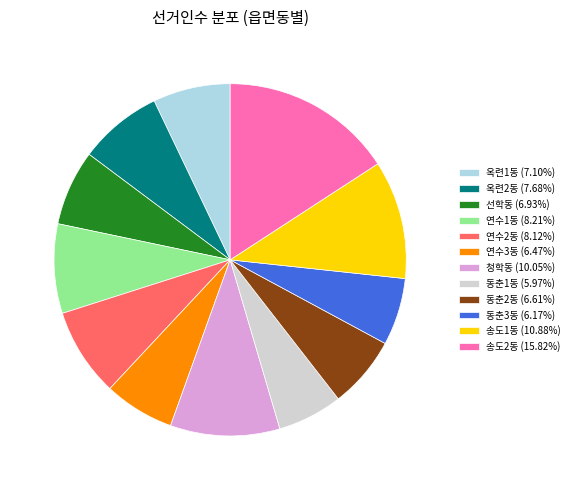

True or false: 송도1동 accounts for 1% of the total.

False